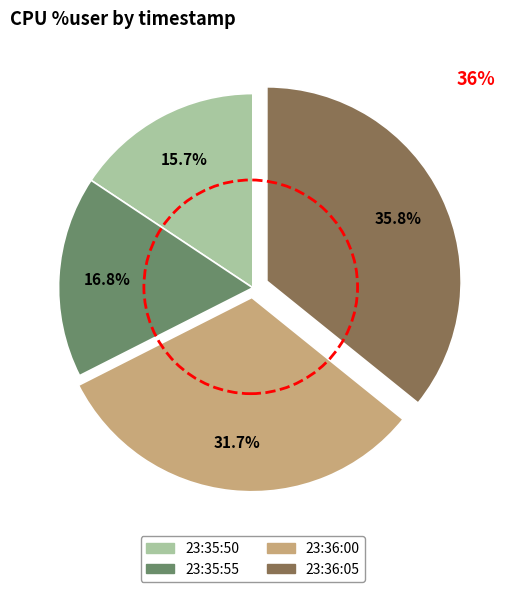

Does 23:35:50 account for over 50% of the chart?

No